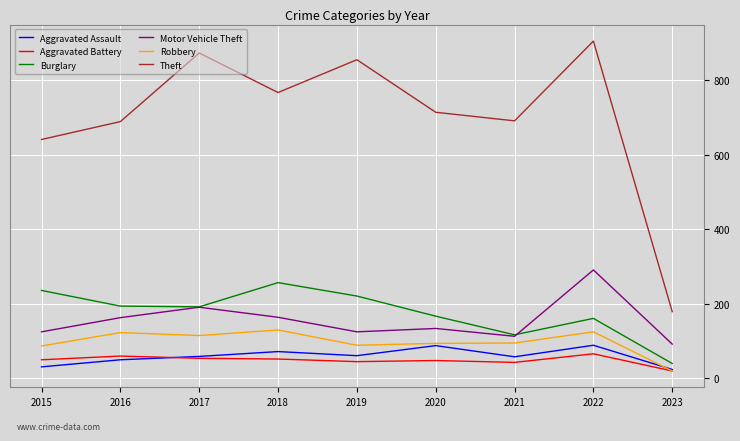

Is it true that Aggravated Assault equals 59 at 2017?

True